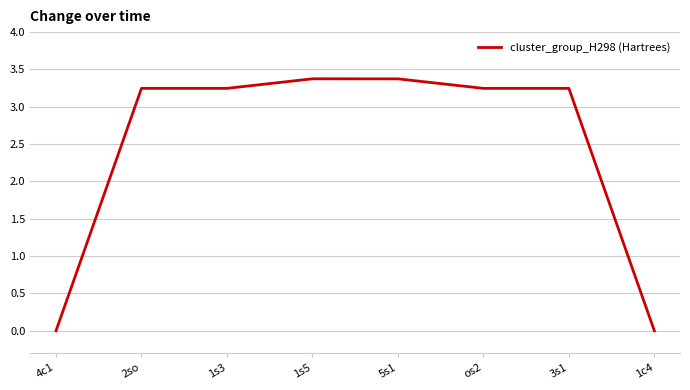

What is the sum of all values?

19.7